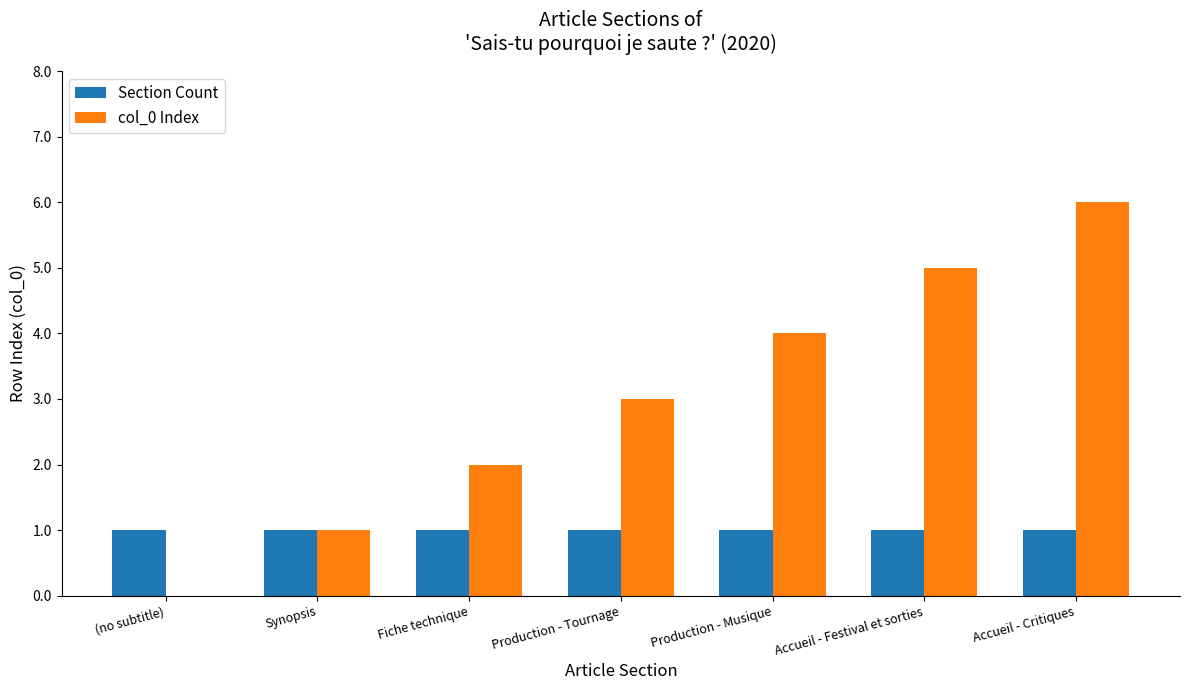

What is the sum of all Section Count values?

7